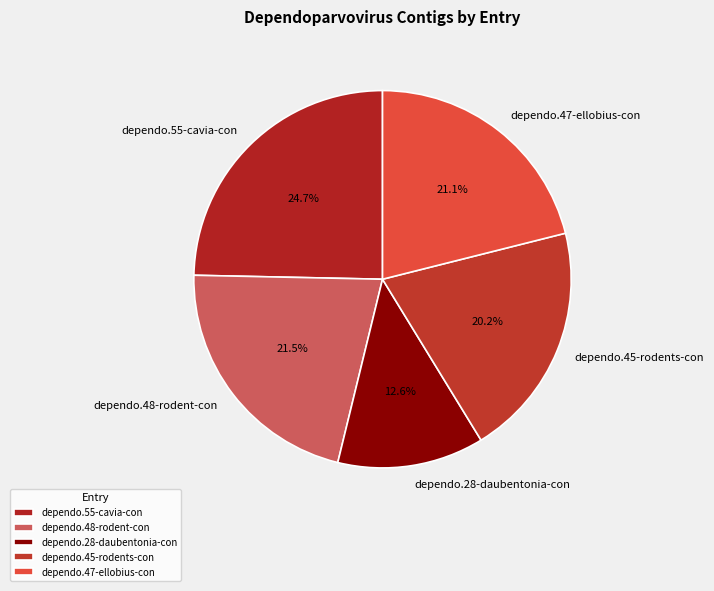

Which has a higher value, dependo.45-rodents-con or dependo.47-ellobius-con?

dependo.47-ellobius-con